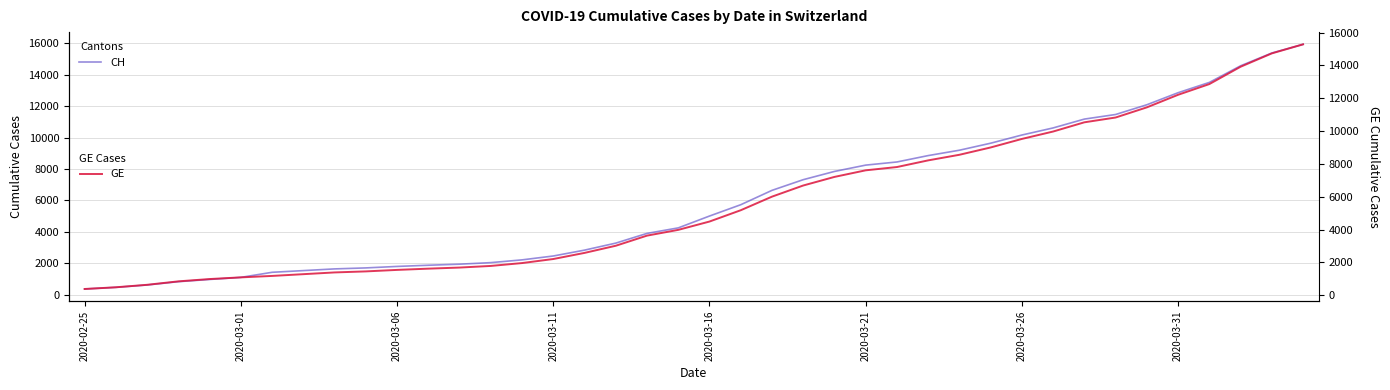

What is the sum of the CH values at 13 and 17?

5342